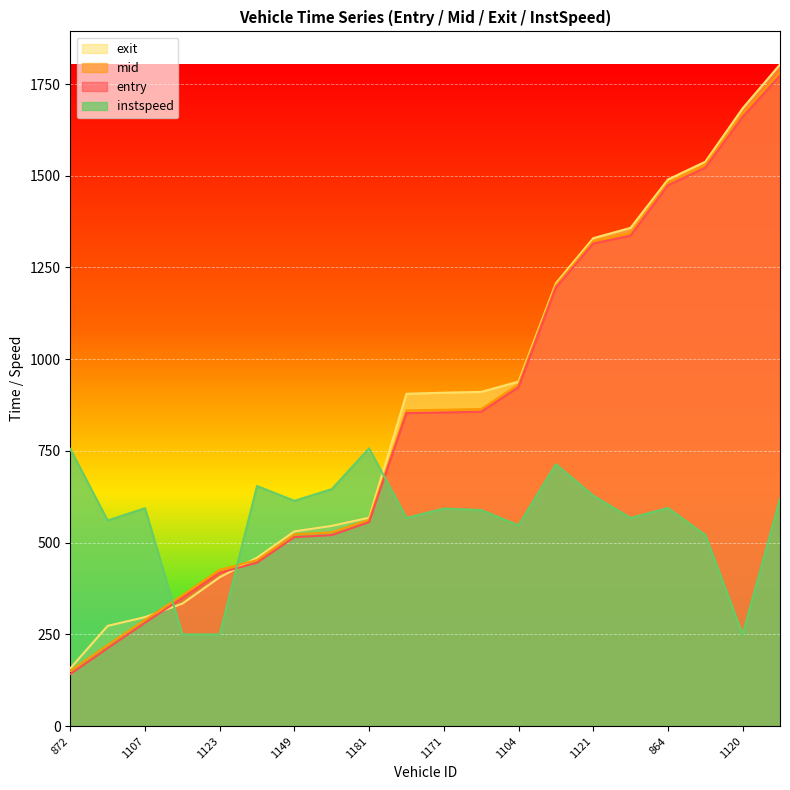

What is the difference between the maximum and minimum values in the exit series?

1645.8